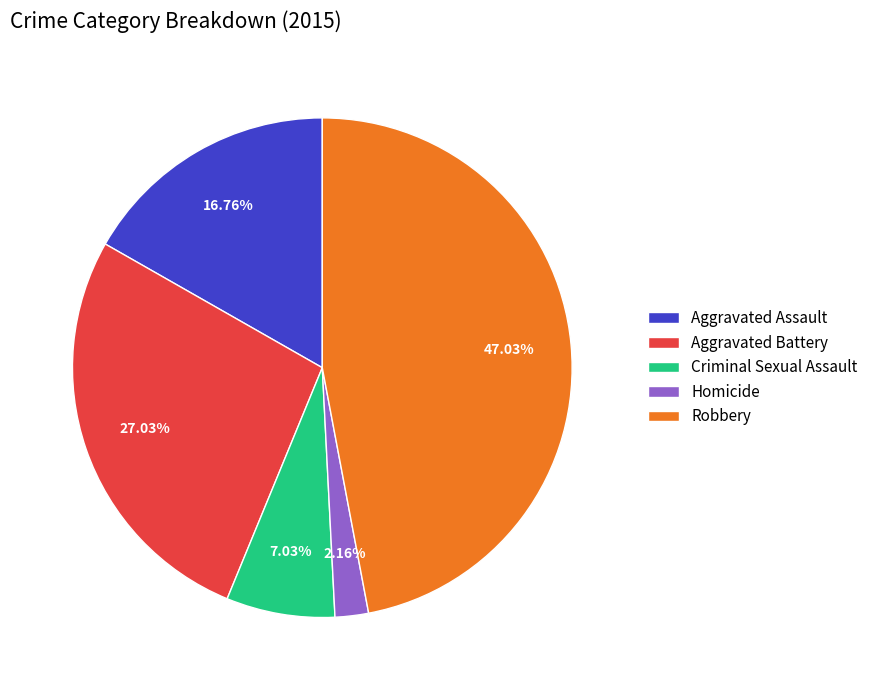

Which has a higher value, Aggravated Assault or Criminal Sexual Assault?

Aggravated Assault